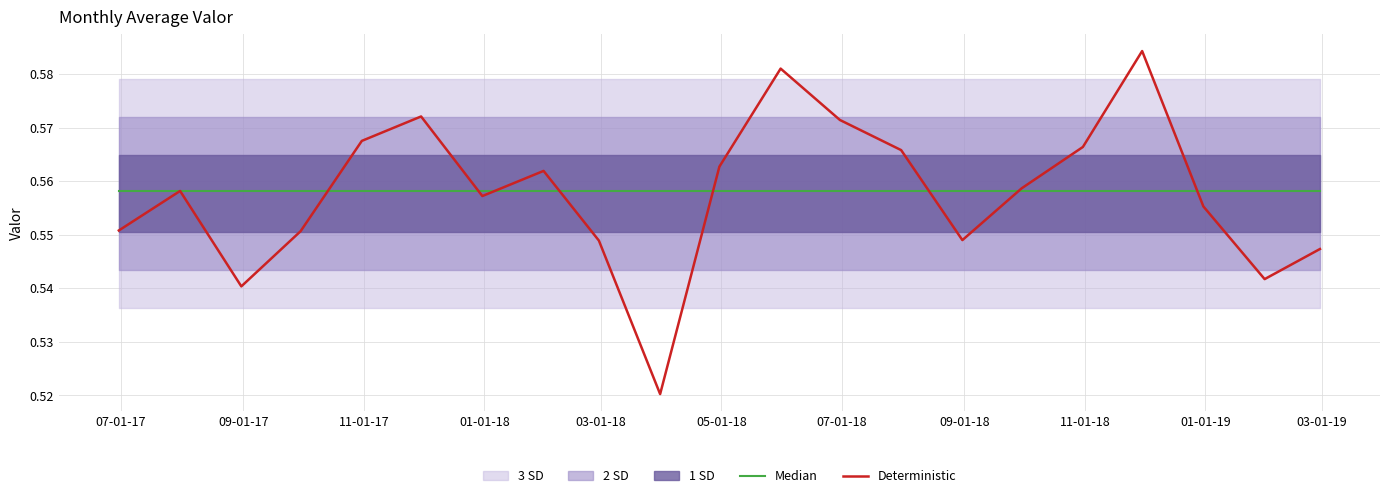

Which series has the widest spread of values?

Deterministic